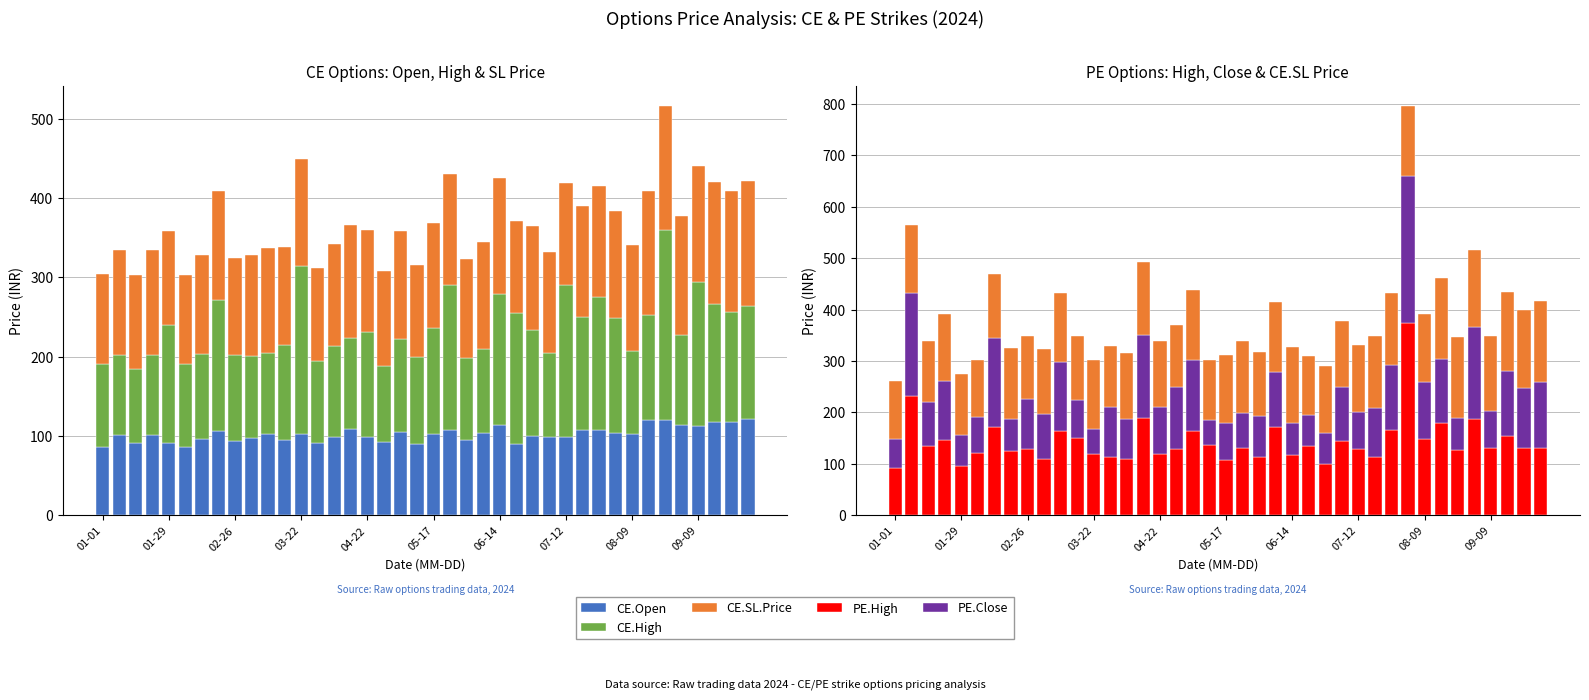

Read the CE.SL.Price value at 31.

135.3